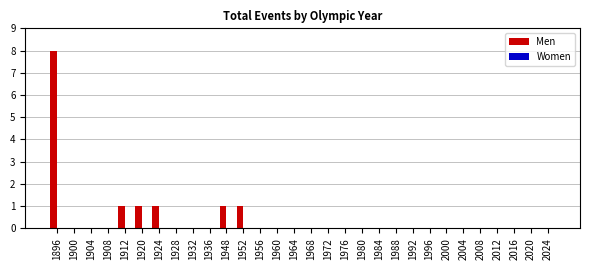

Count the number of categories in the chart.

30